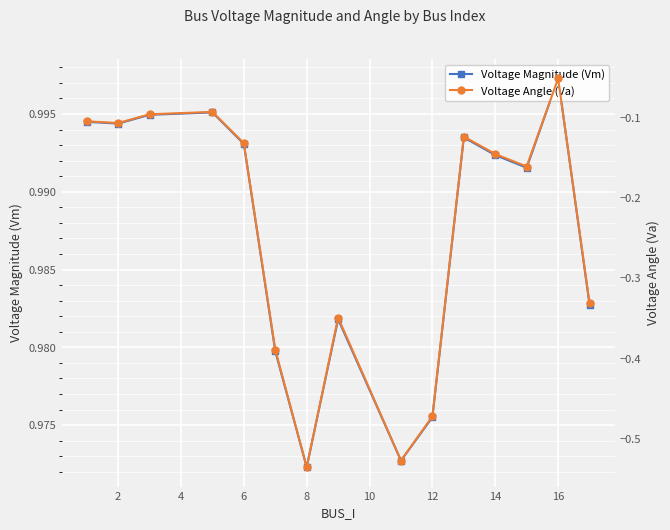

Which series has the largest range (max minus min)?

Voltage Angle (Va)